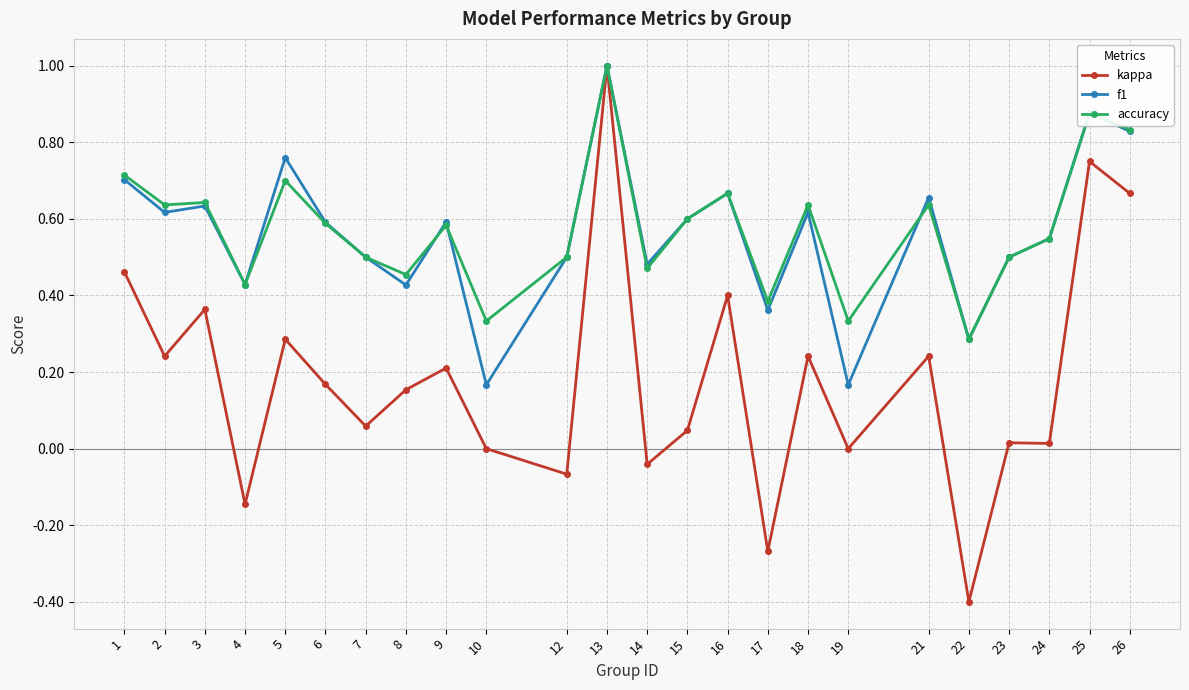

The value of accuracy at 2 is 0.6. True or false?

True